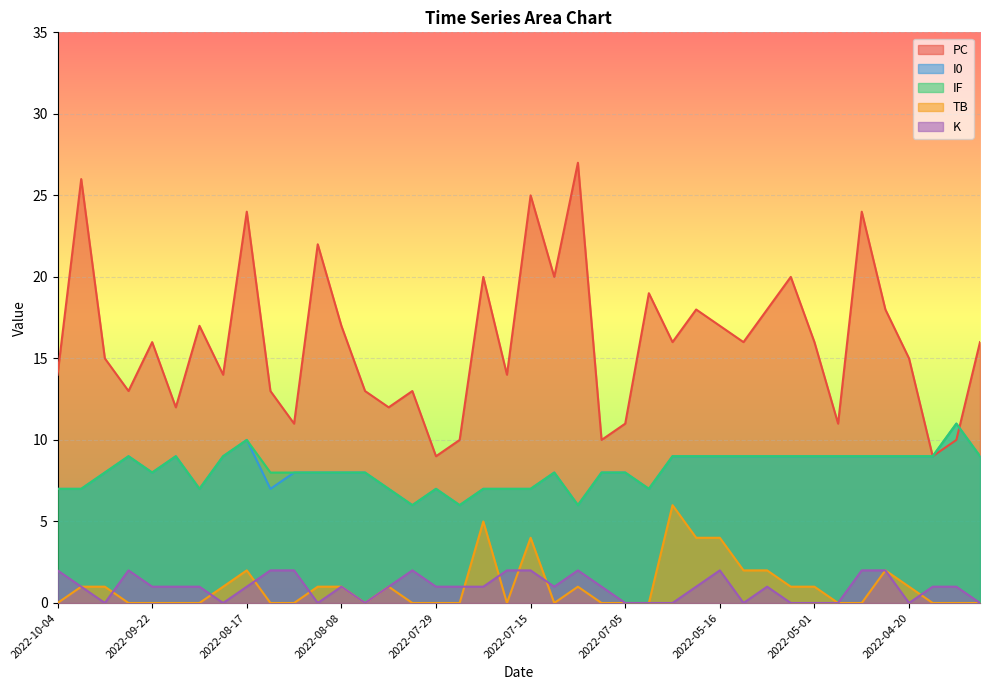

Which has a higher value, 2022-04-20 or 2022-05-22?

2022-05-22